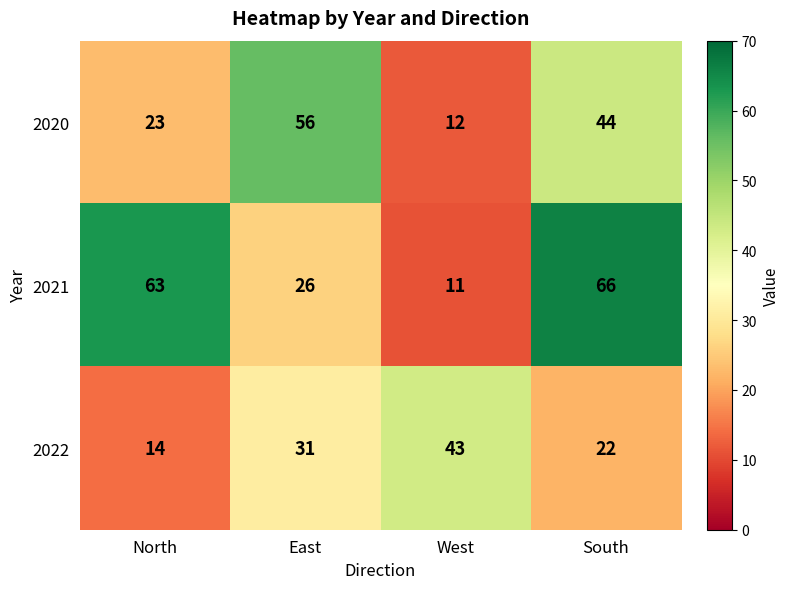

What is the sum of all 2021 values?

166